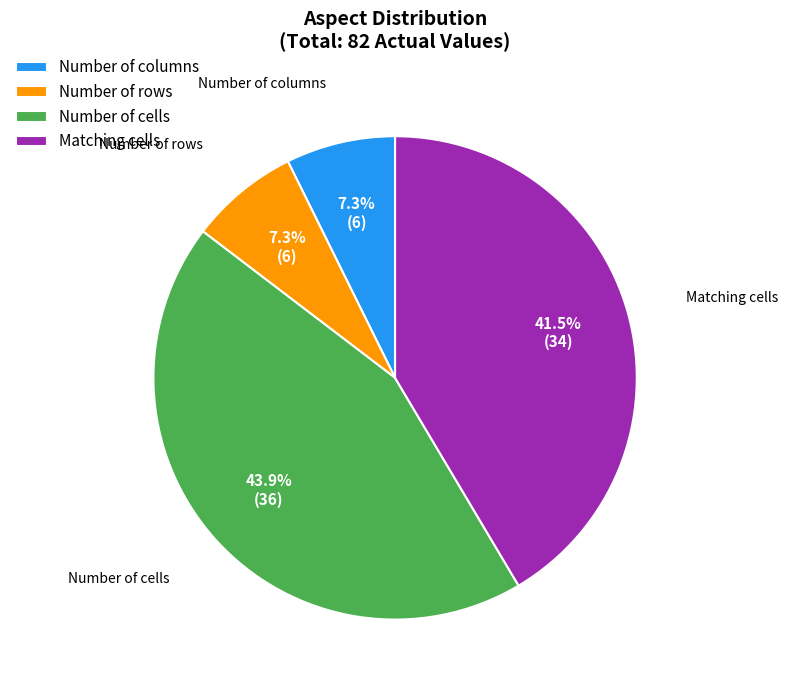

What is the ratio of the value at Matching cells to the value at Number of rows?

5.7